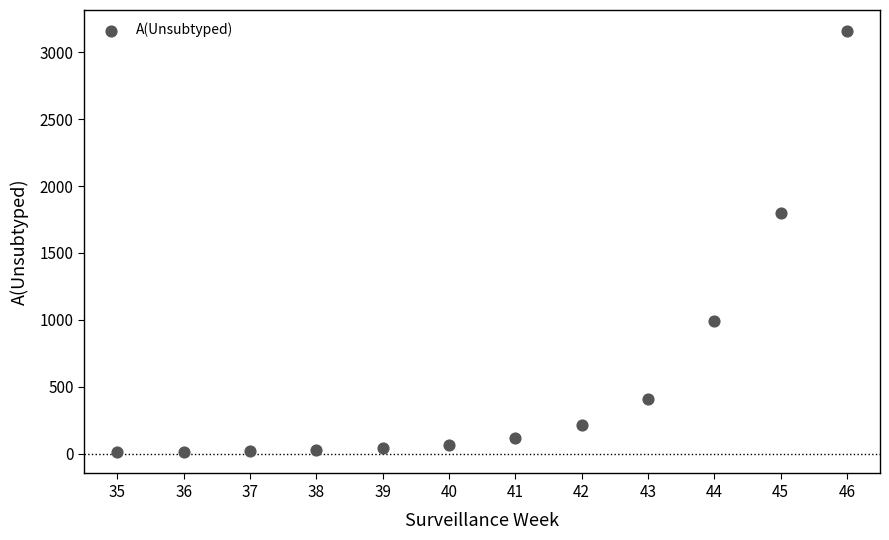

What is the average Y value?

572